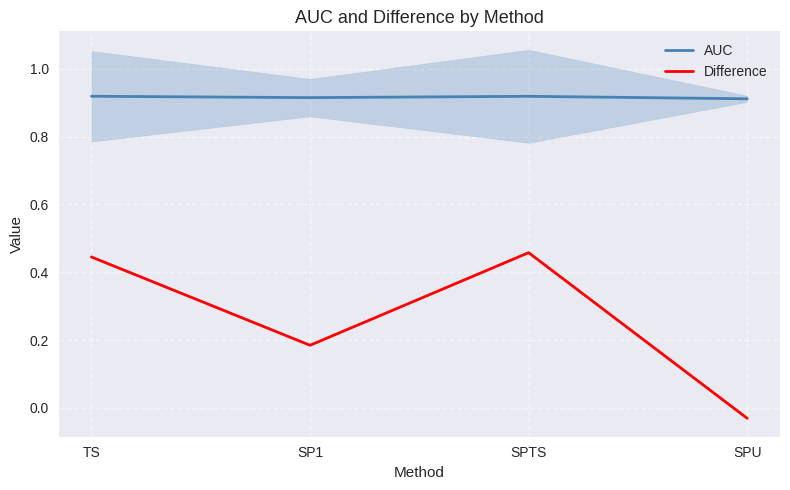

Which series has the largest range (max minus min)?

Difference